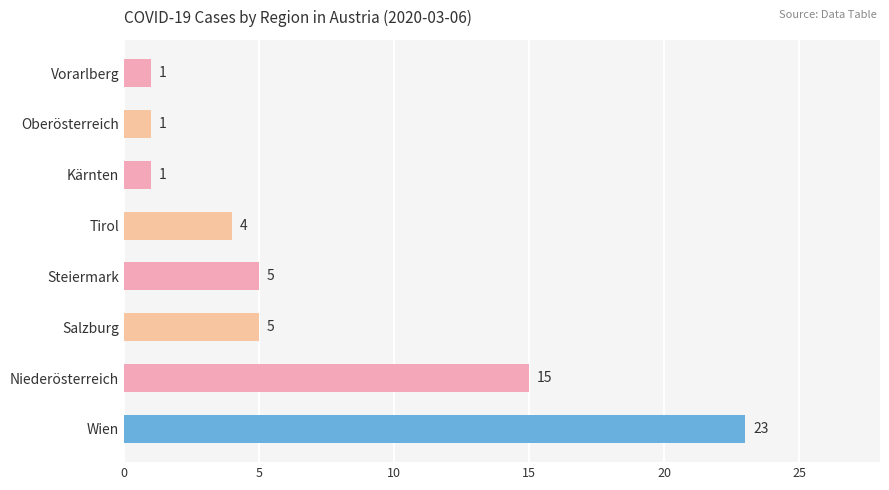

What is the label of the 8th bar from the top?

Wien